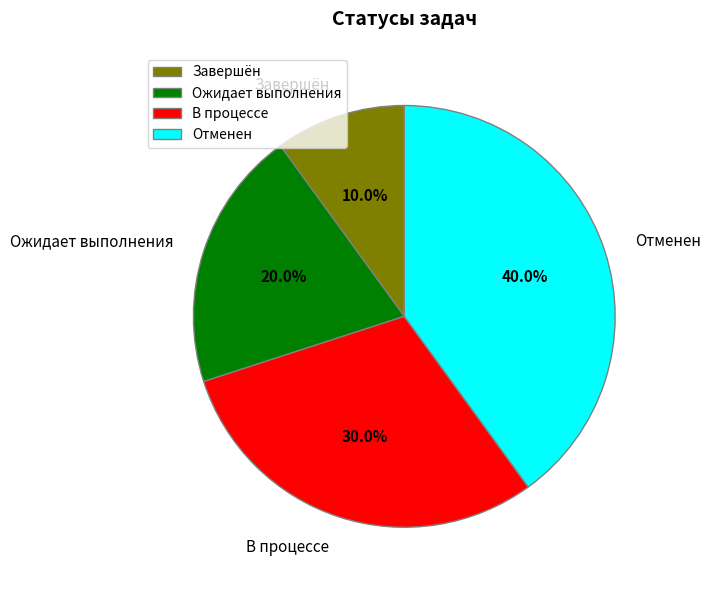

What is the total percentage of В процессе and Завершён?

40.0%